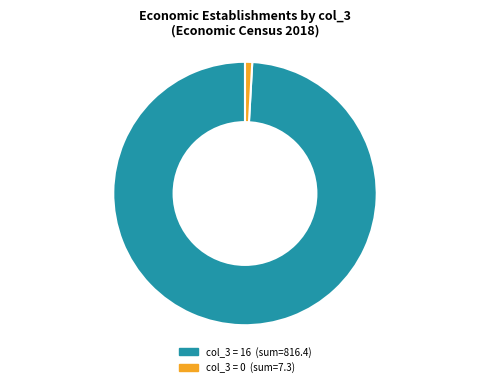

How many segments does this pie chart have?

2